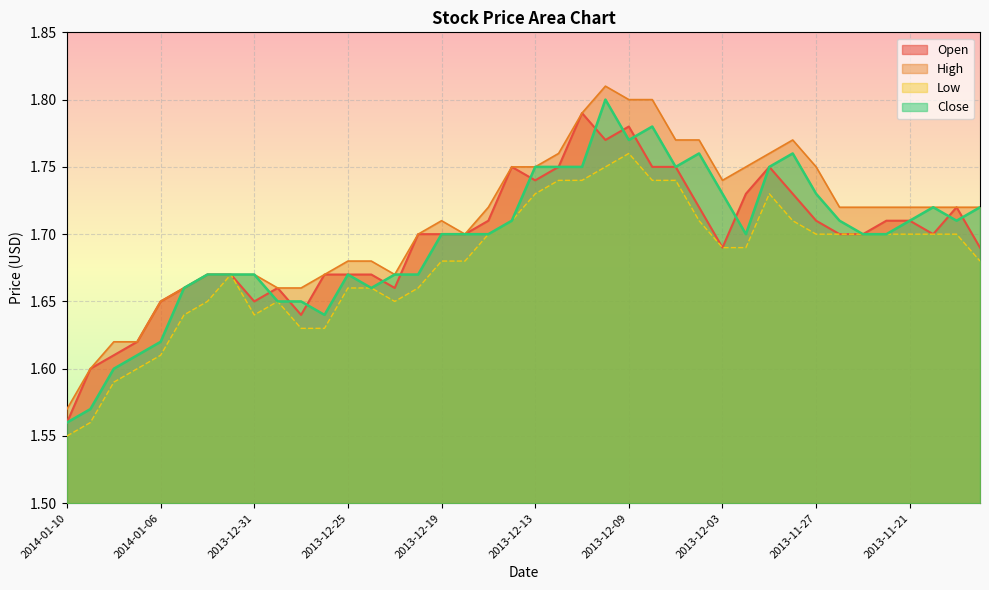

True or false: Close has a value of 1.7 at 2013-12-03.

True